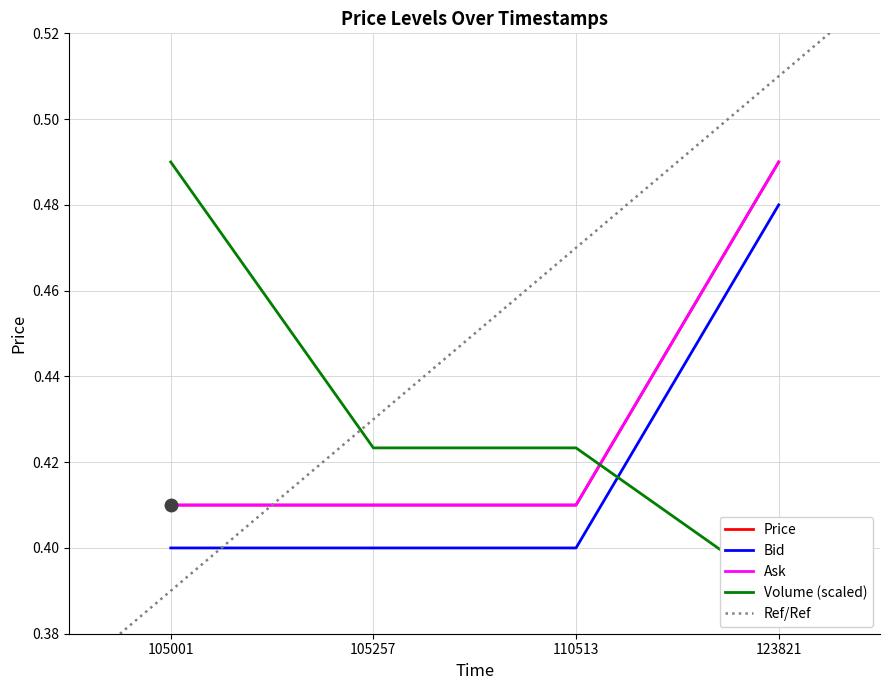

True or false: Bid and Price intersect in this chart.

False